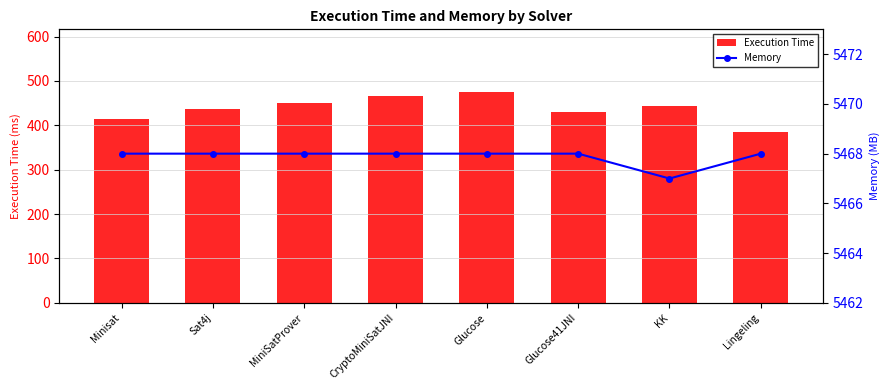

Is it true that Execution Time equals 176 at Minisat?

False